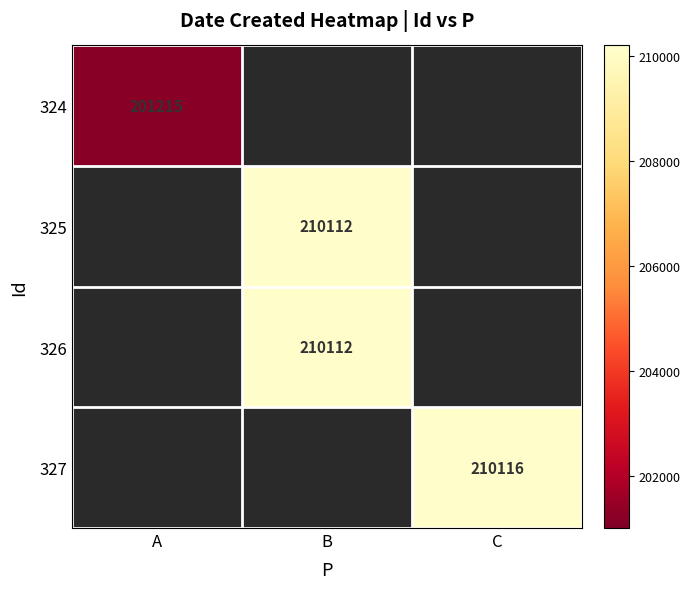

The value of 324 at A is 68721. True or false?

False